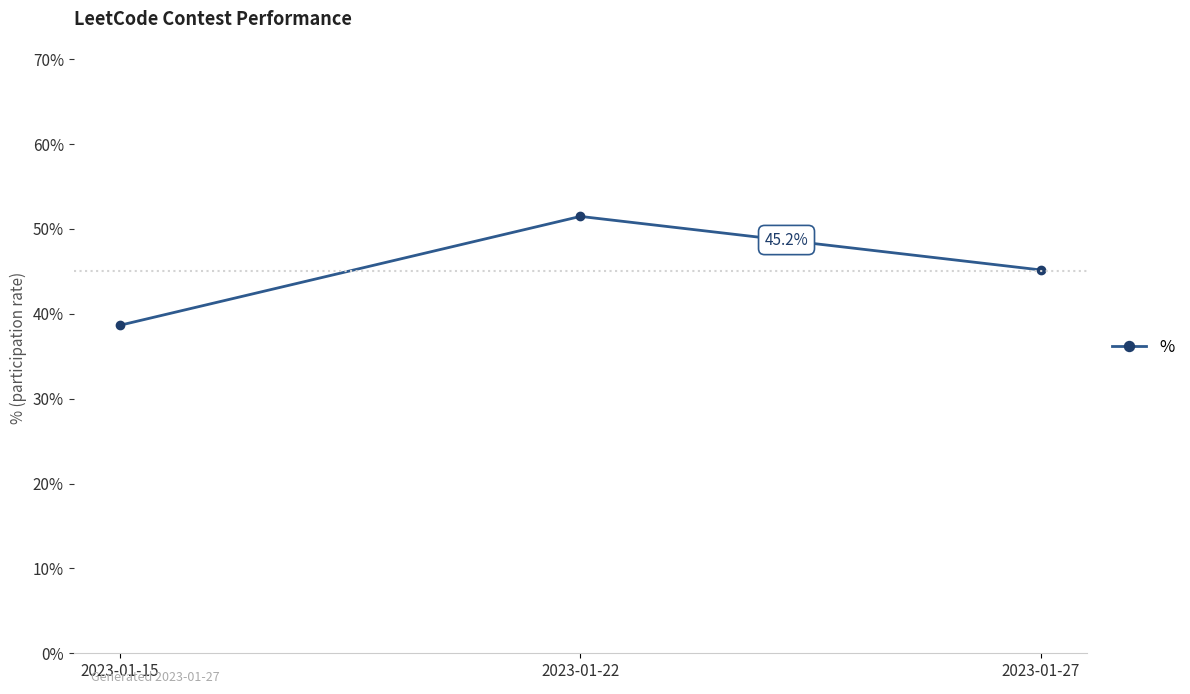

Is this an area chart (filled region under the line)?

No